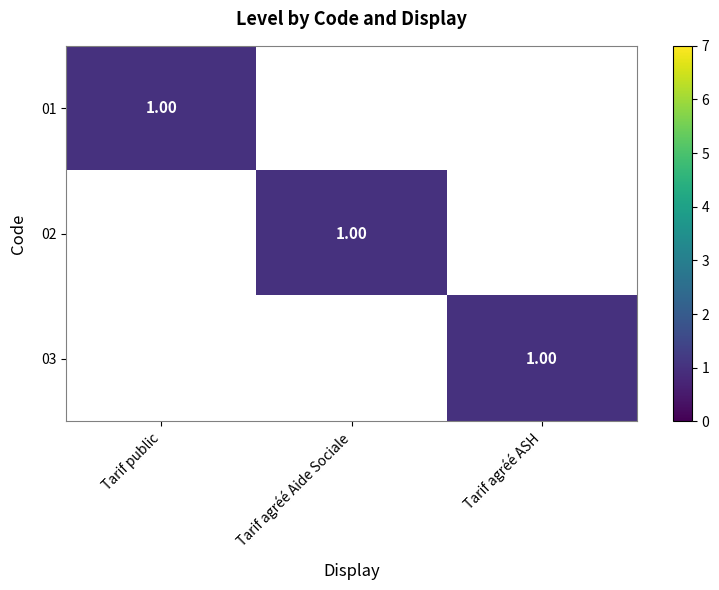

Which category has the lowest value across all series?

Tarif agréé Aide Sociale